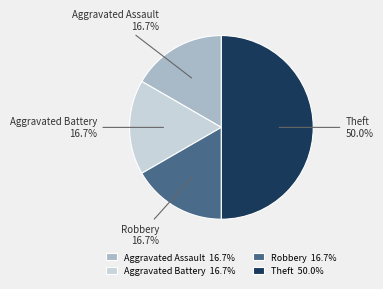

Approximately how many times larger is the value at Aggravated Battery compared to Theft?

0.3